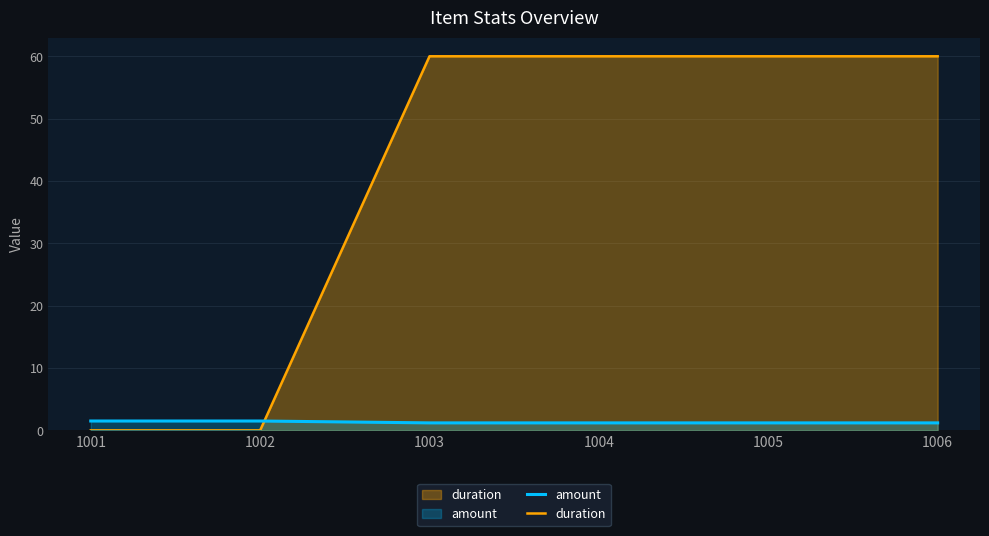

What is the difference between the second highest and minimum values in the amount series?

0.3